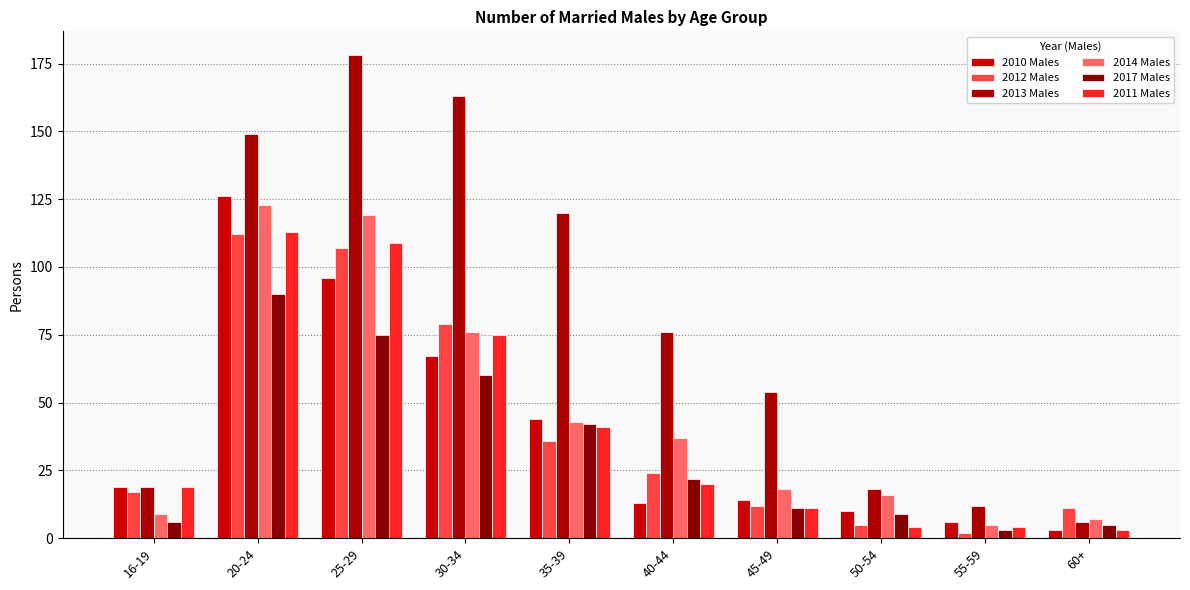

Which has a higher value, 55-59 or 40-44?

40-44